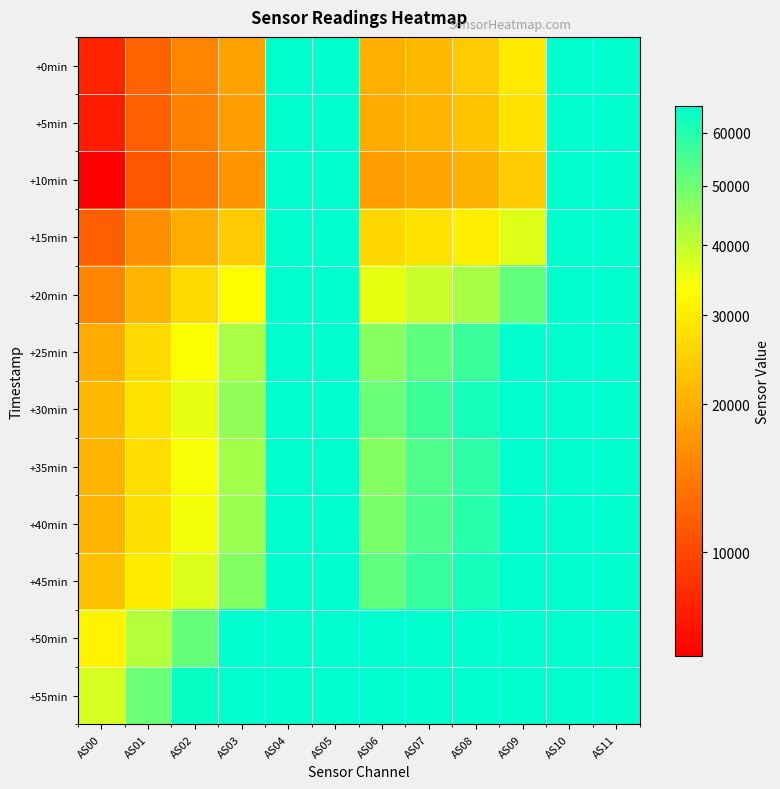

Which has a higher value, AS03 or AS04?

AS04